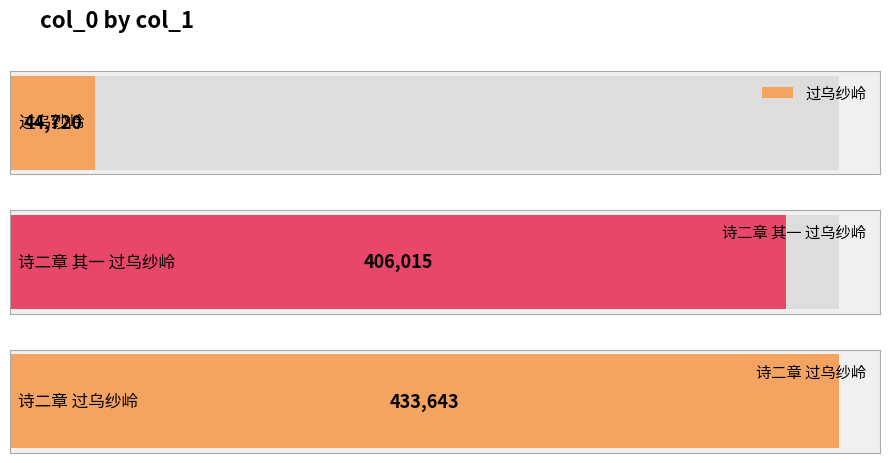

List the labels in order of value, largest first.

诗二章 过乌纱岭, 诗二章 其一 过乌纱岭, 过乌纱岭